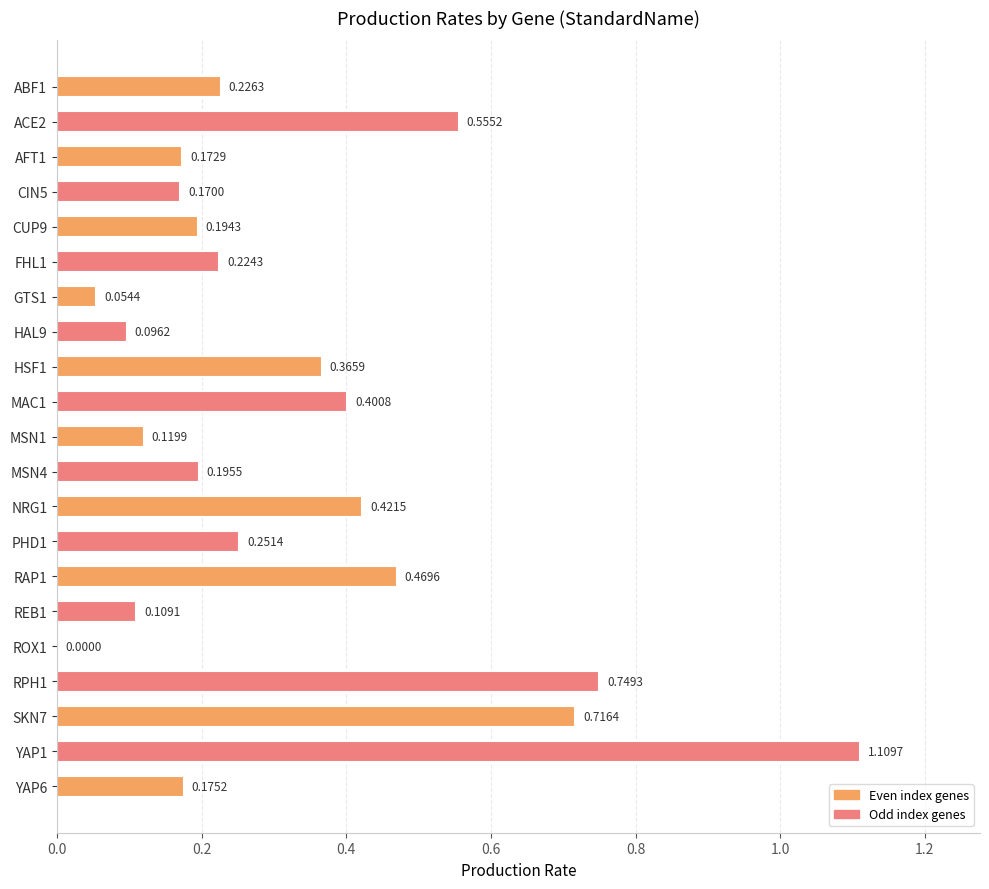

What is the sum of the values at YAP1 and AFT1?

1.3